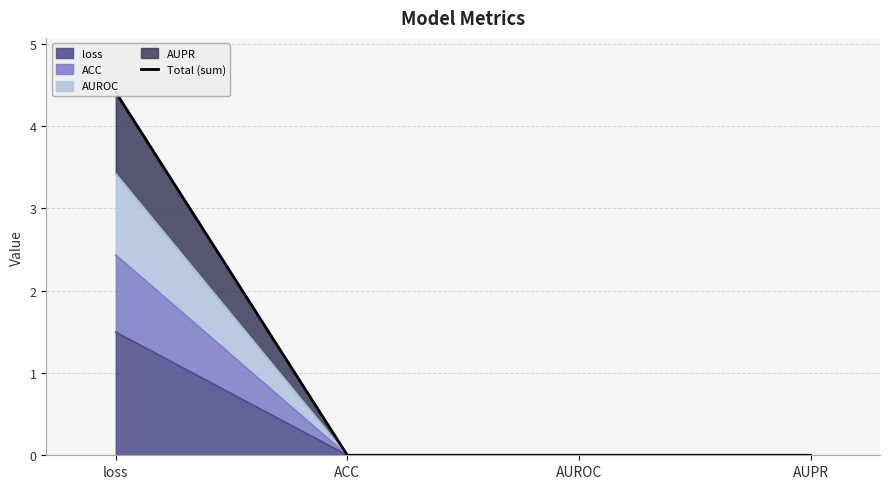

What is the average value?

1.1